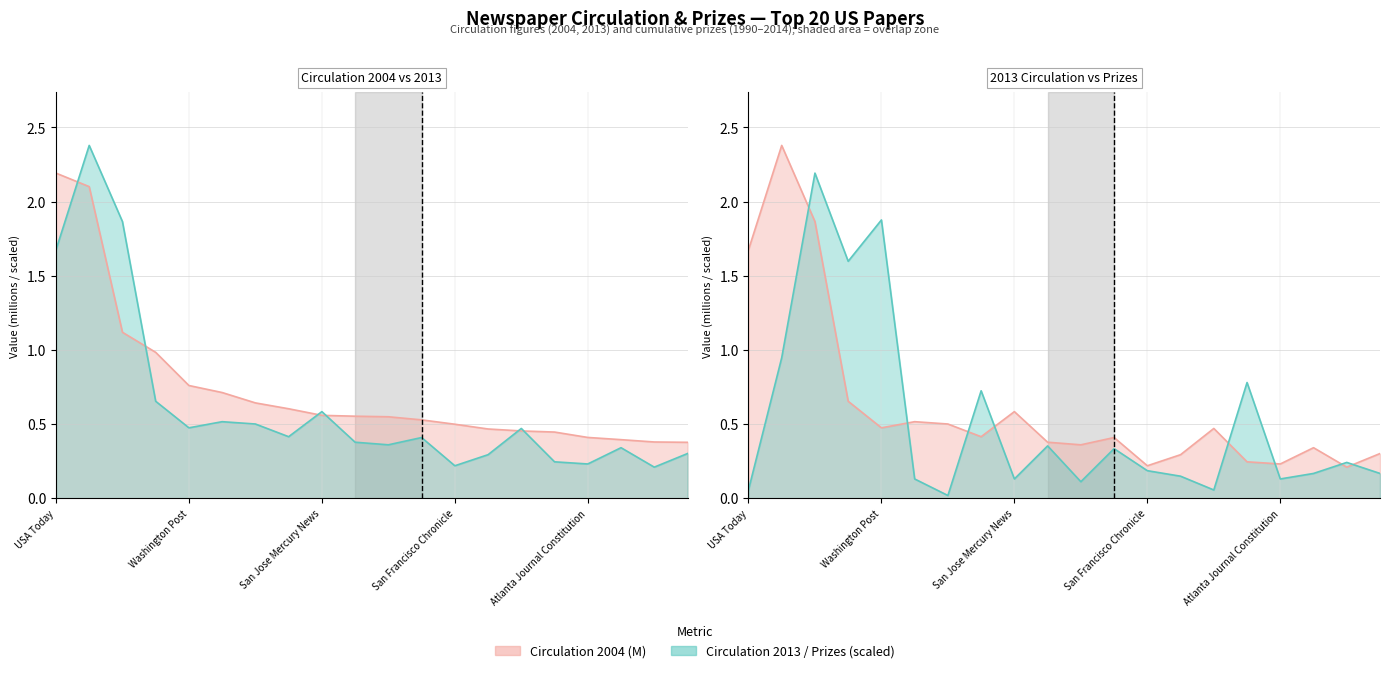

Which series ends up on top after the final intersection of prizes_9014 and circ_2004?

circ_2004